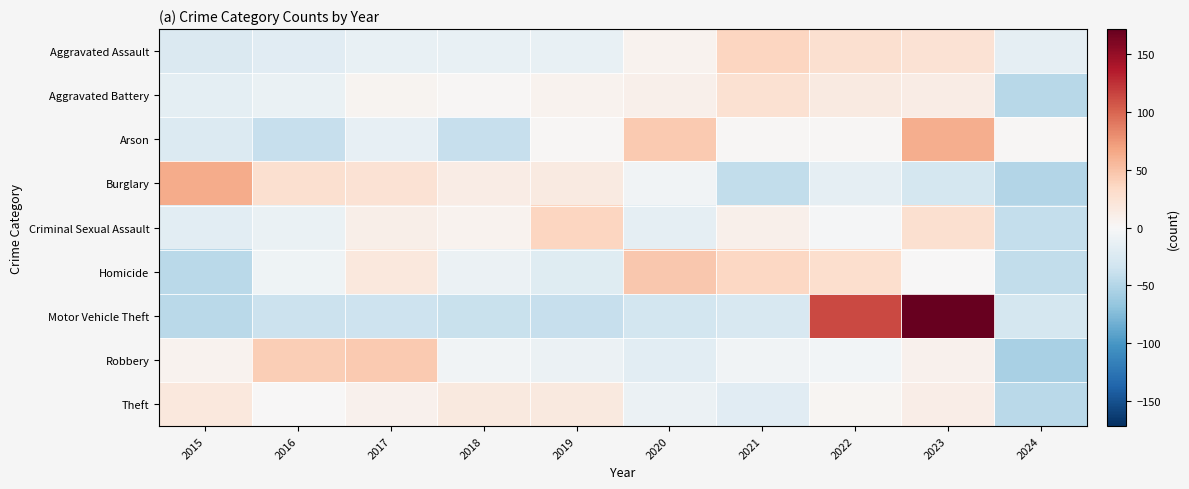

What is the minimum value shown in the chart?

-55.8